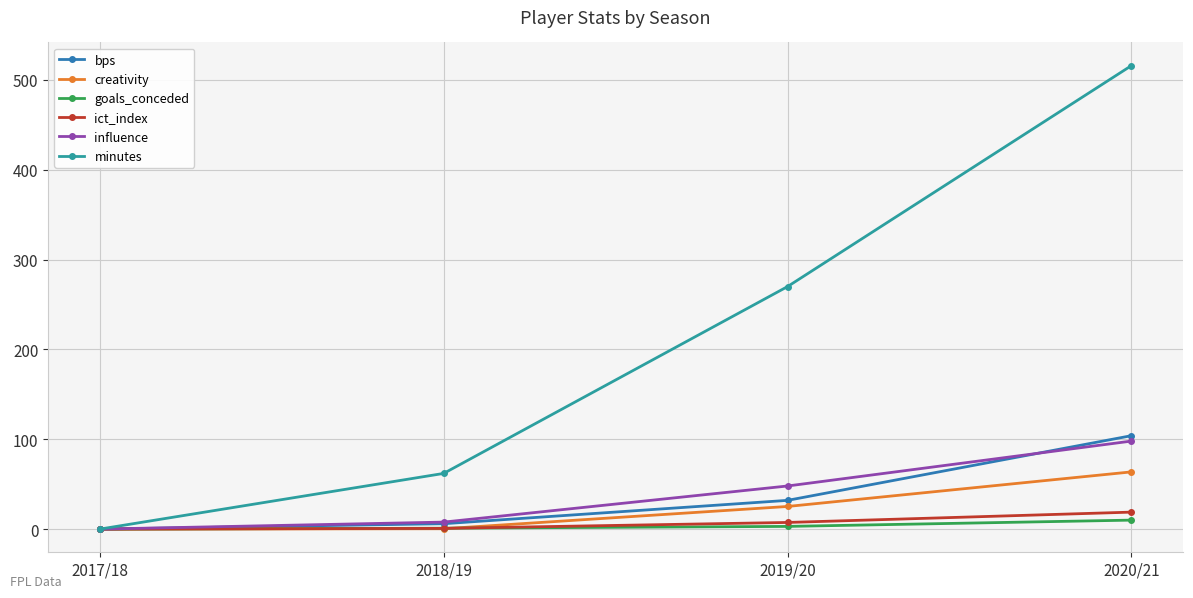

At how many categories does at least one series exceed 202?

2